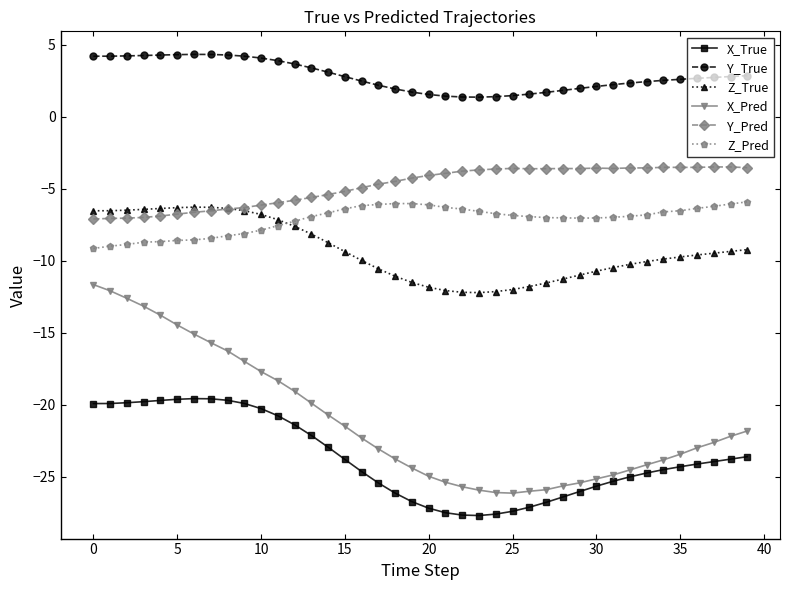

What is the greatest value displayed?

4.3